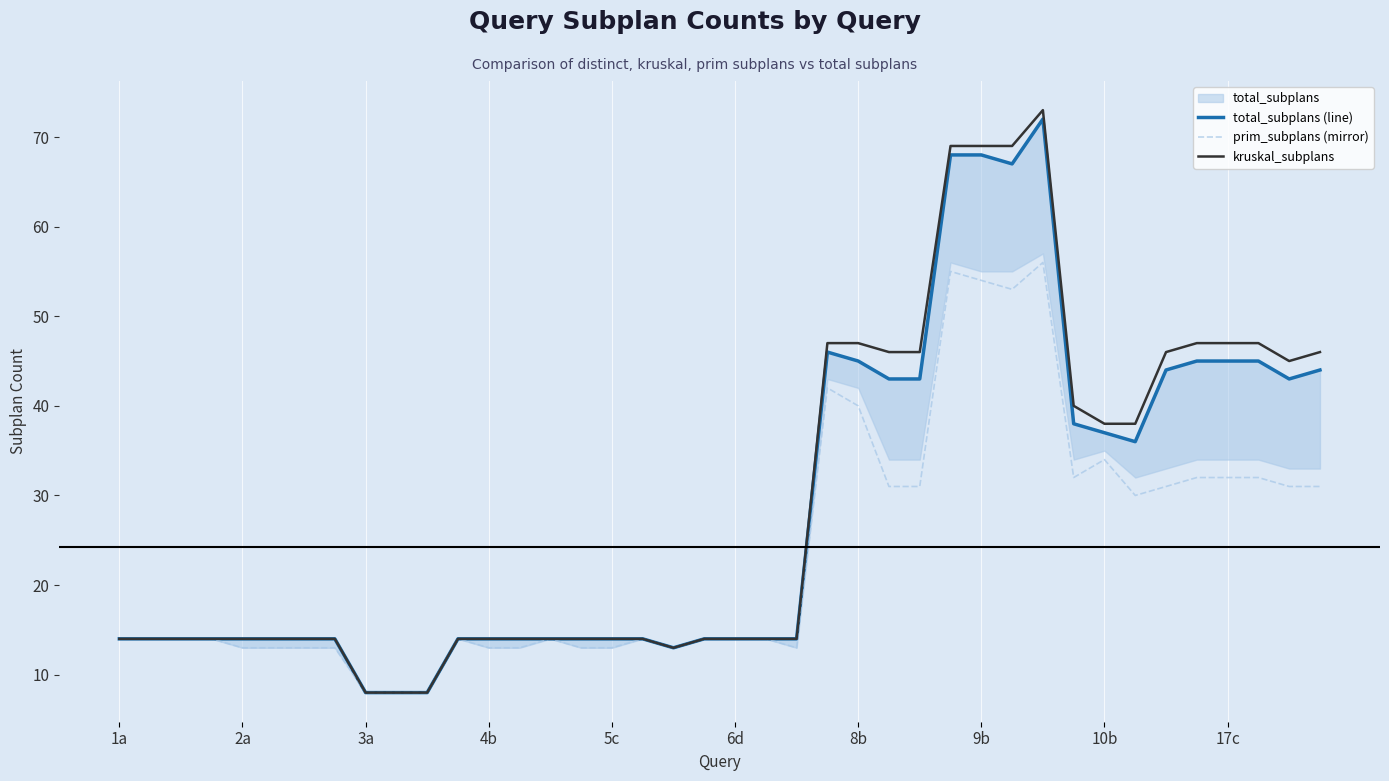

True or false: prim_subplans (mirror) and kruskal_subplans intersect in this chart.

False